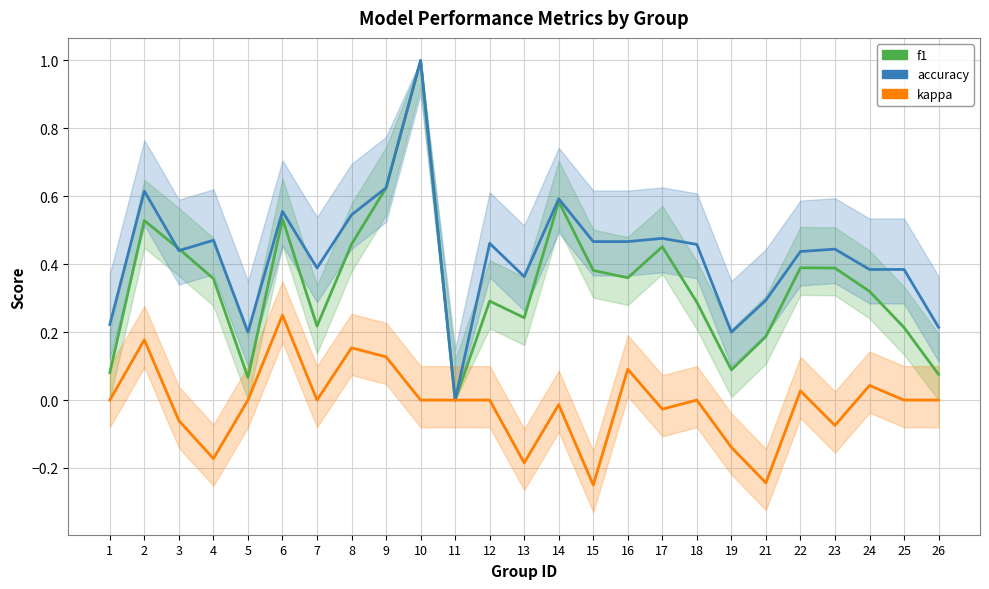

What is the difference between the maximum and minimum values in the accuracy series?

1.0